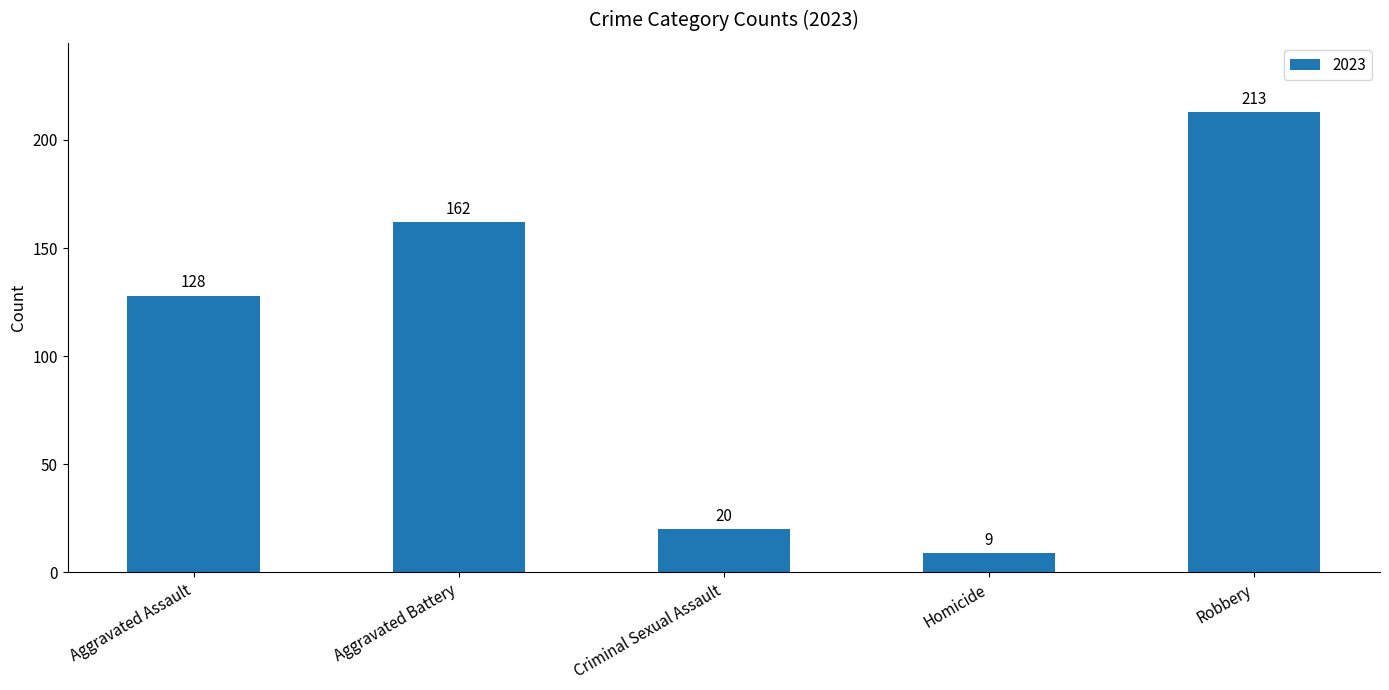

What is the label of the 1st bar from the left?

Aggravated Assault